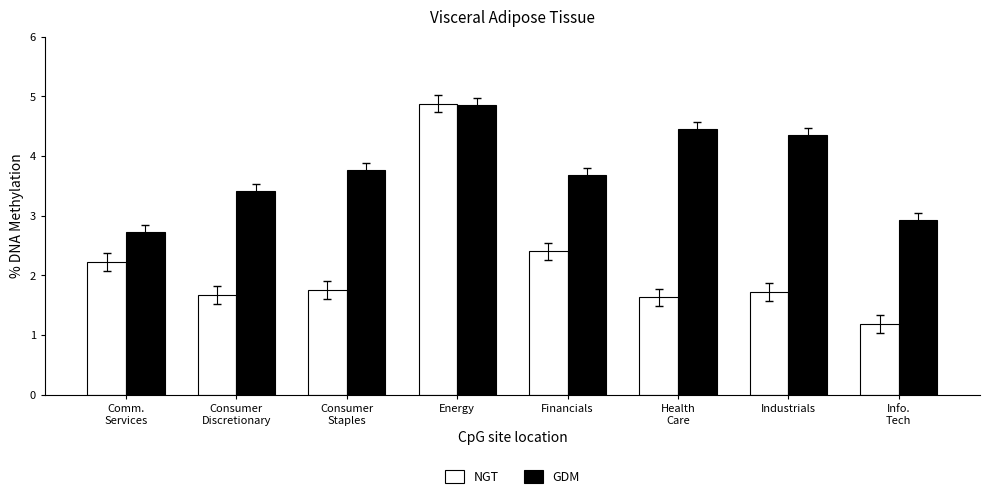

Where is NGT nearest to the value 3?

Financials